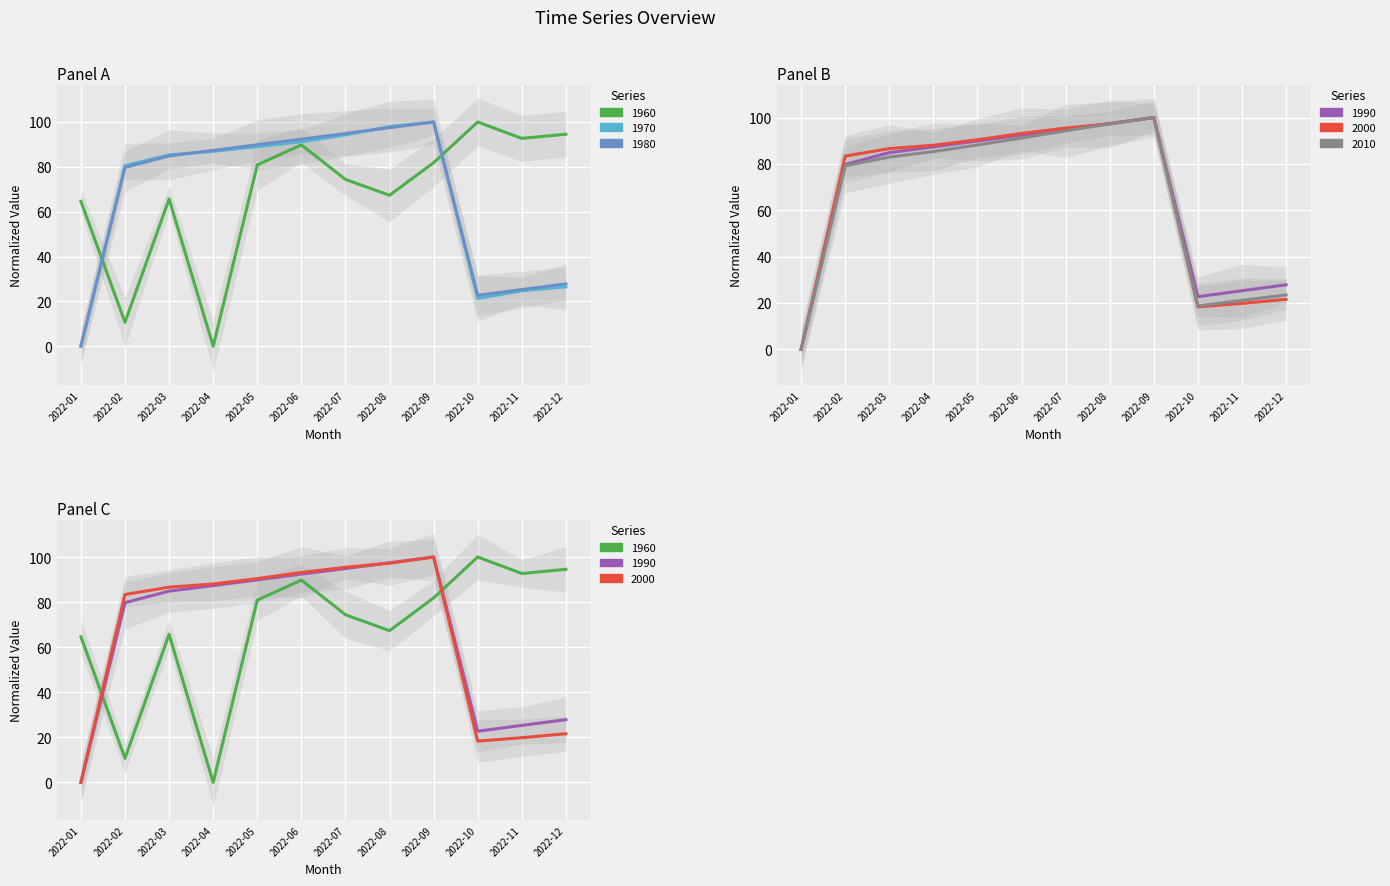

Reading right to left, what are all the values shown in this chart?

col_3: 94.6	92.7	100.0	81.9	67.3	74.4	89.8	80.9	0.0	65.7	10.7	64.6
col_6: 26.5	24.7	21.3	100.0	98.0	94.2	91.1	89.0	86.9	85.3	80.5	0.0
col_7: 27.8	25.3	22.7	100.0	97.4	94.9	92.3	89.9	87.3	84.9	79.7	0.0
col_21: 27.8	25.3	22.7	100.0	97.4	94.9	92.4	89.9	87.3	84.9	79.7	0.0
col_22: 21.6	19.8	18.3	100.0	97.3	95.4	93.1	90.4	88.0	86.6	83.4	0.0
col_23: 23.5	21.1	18.7	100.0	97.3	94.3	91.2	88.2	85.3	82.9	79.2	0.0